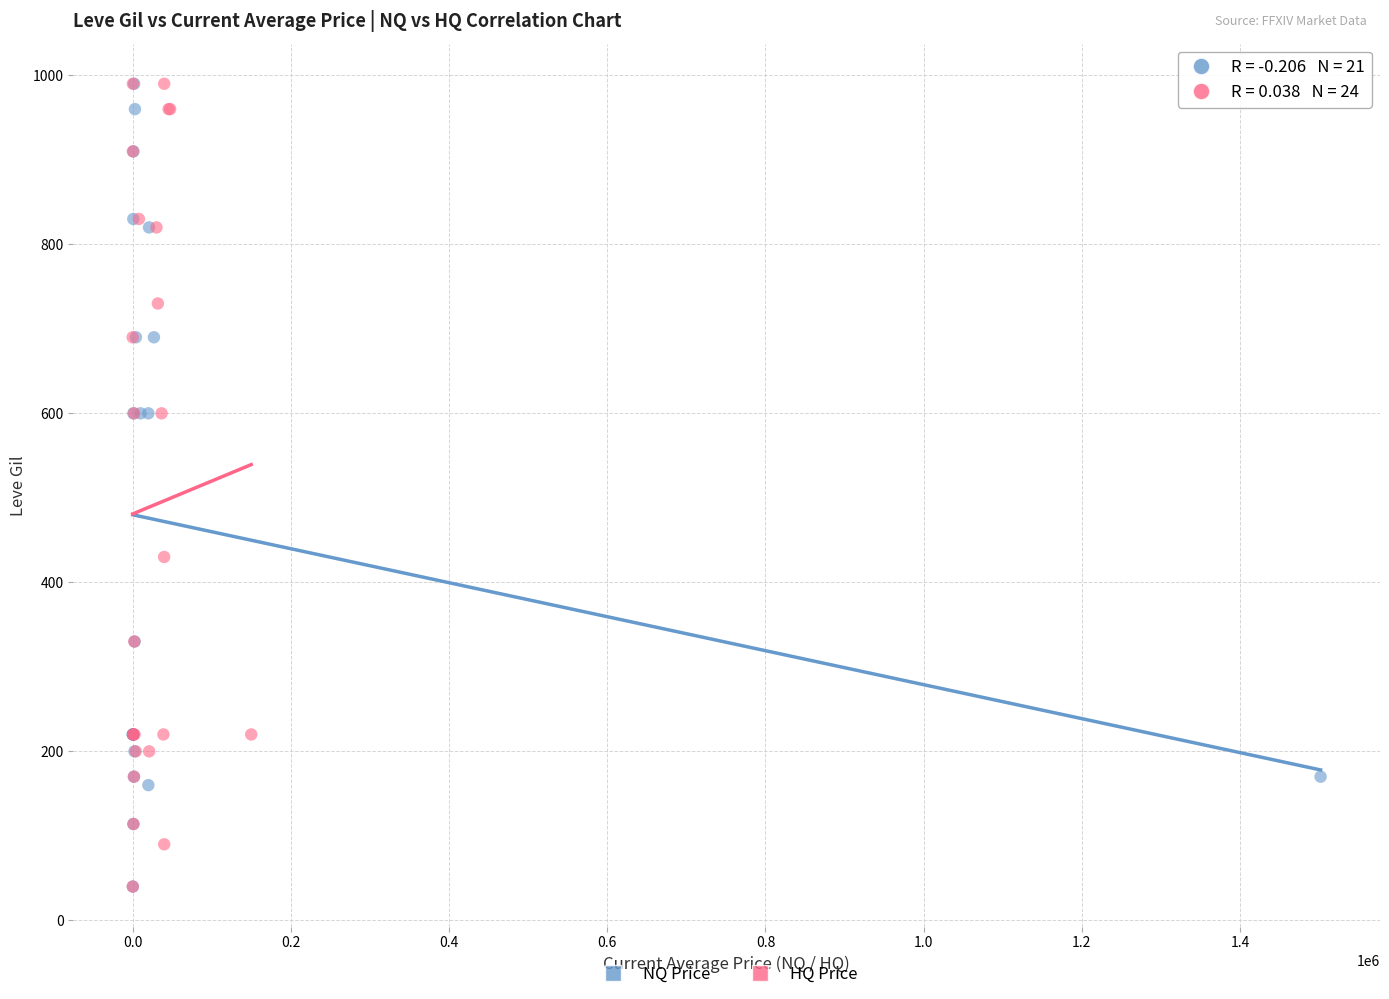

What are all the series names shown in the legend?

NQ Price, HQ Price